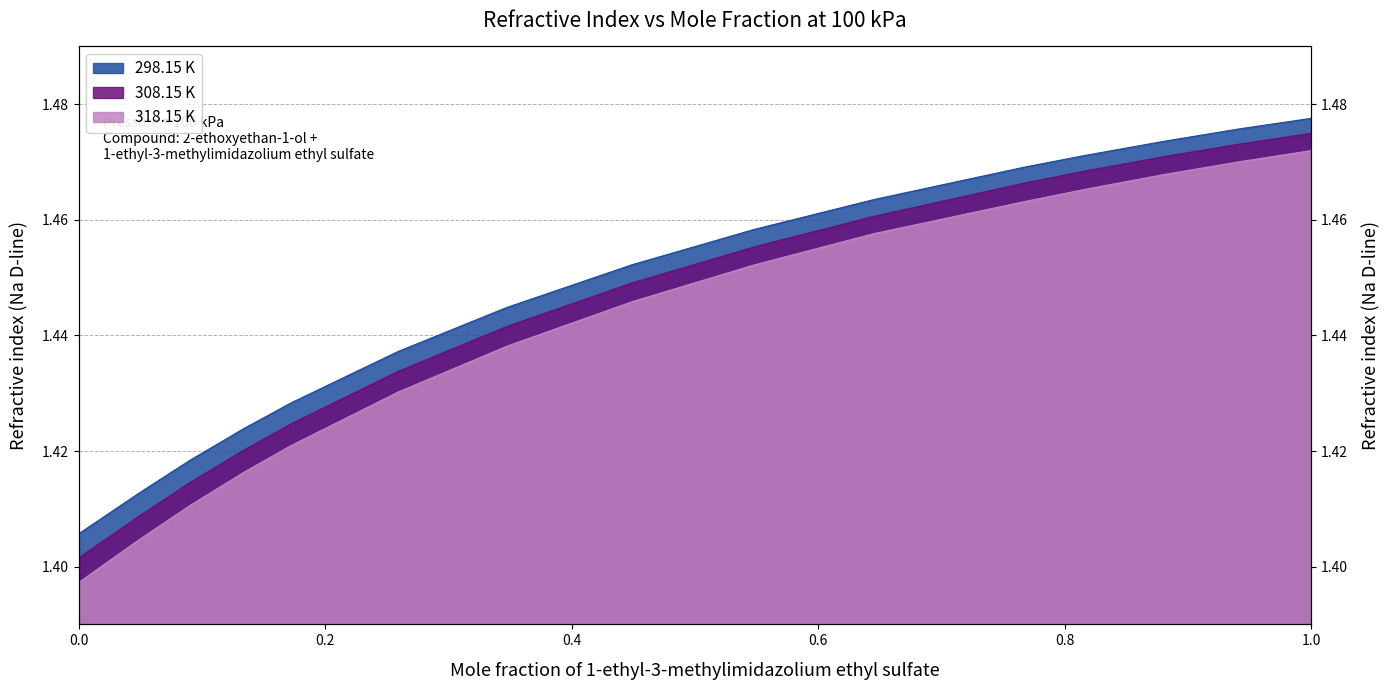

The 298.15 K series shows 1.4 at 0.13425. True or false?

True